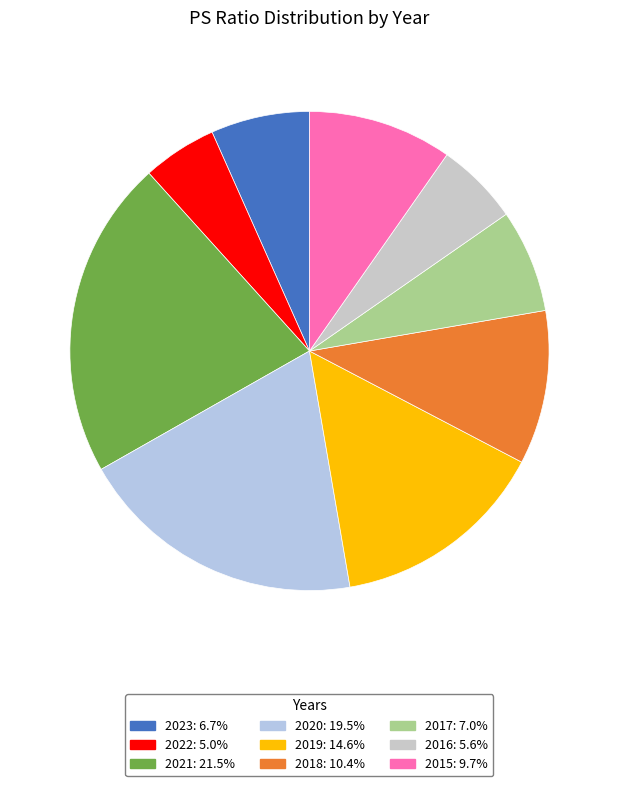

To the nearest percent, what is the difference between the largest and smallest slice percentages?

17%